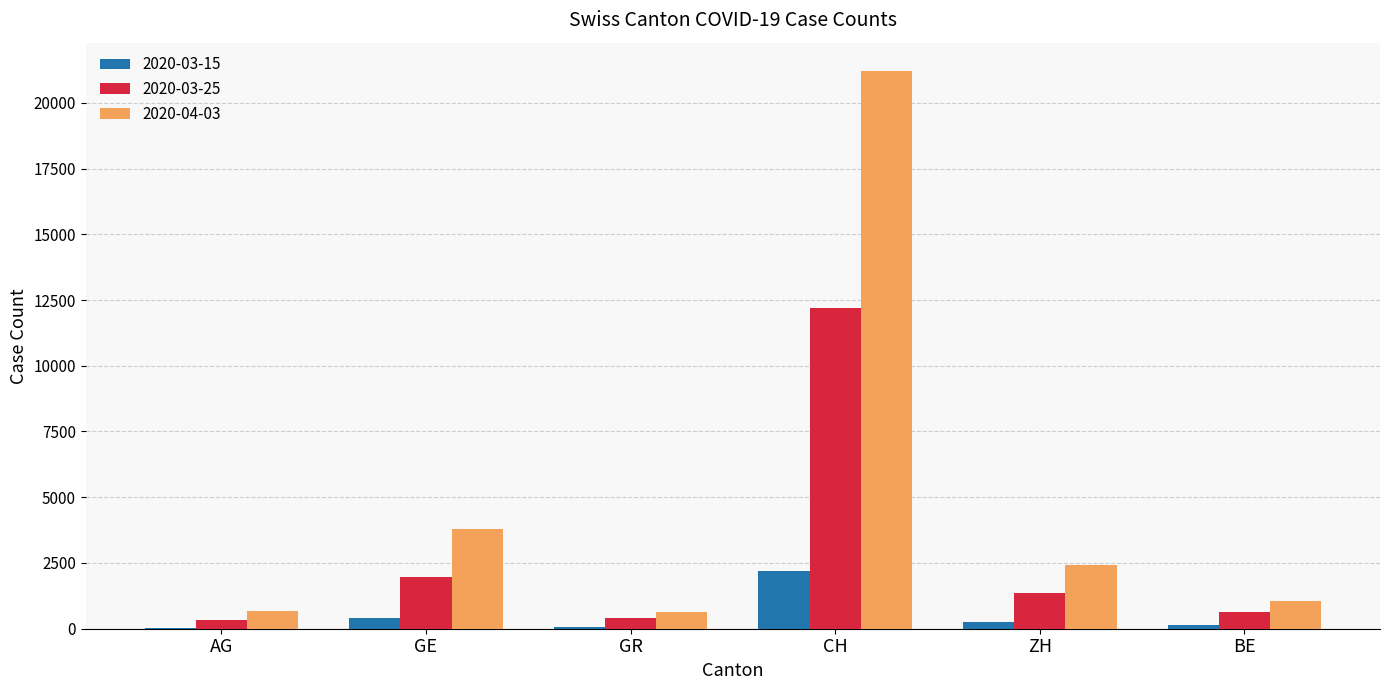

What is the greatest value displayed?

21225